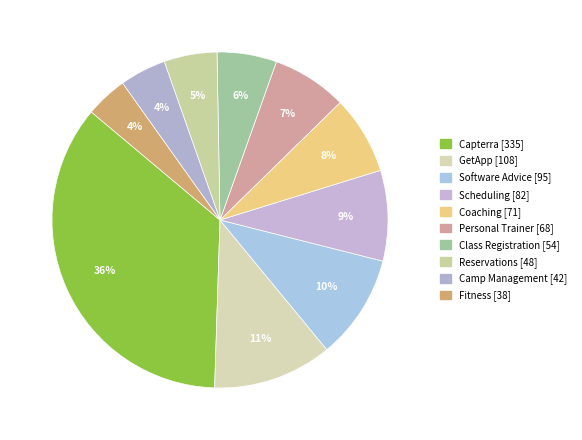

Which category has the smallest portion of the pie?

Fitness